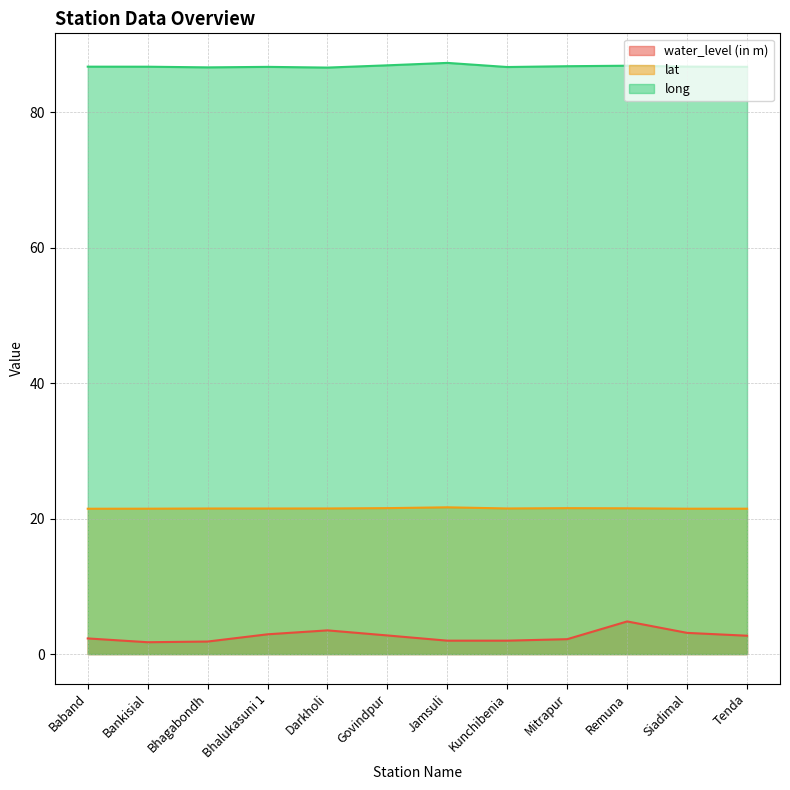

How many long values are between 86 and 87?

11